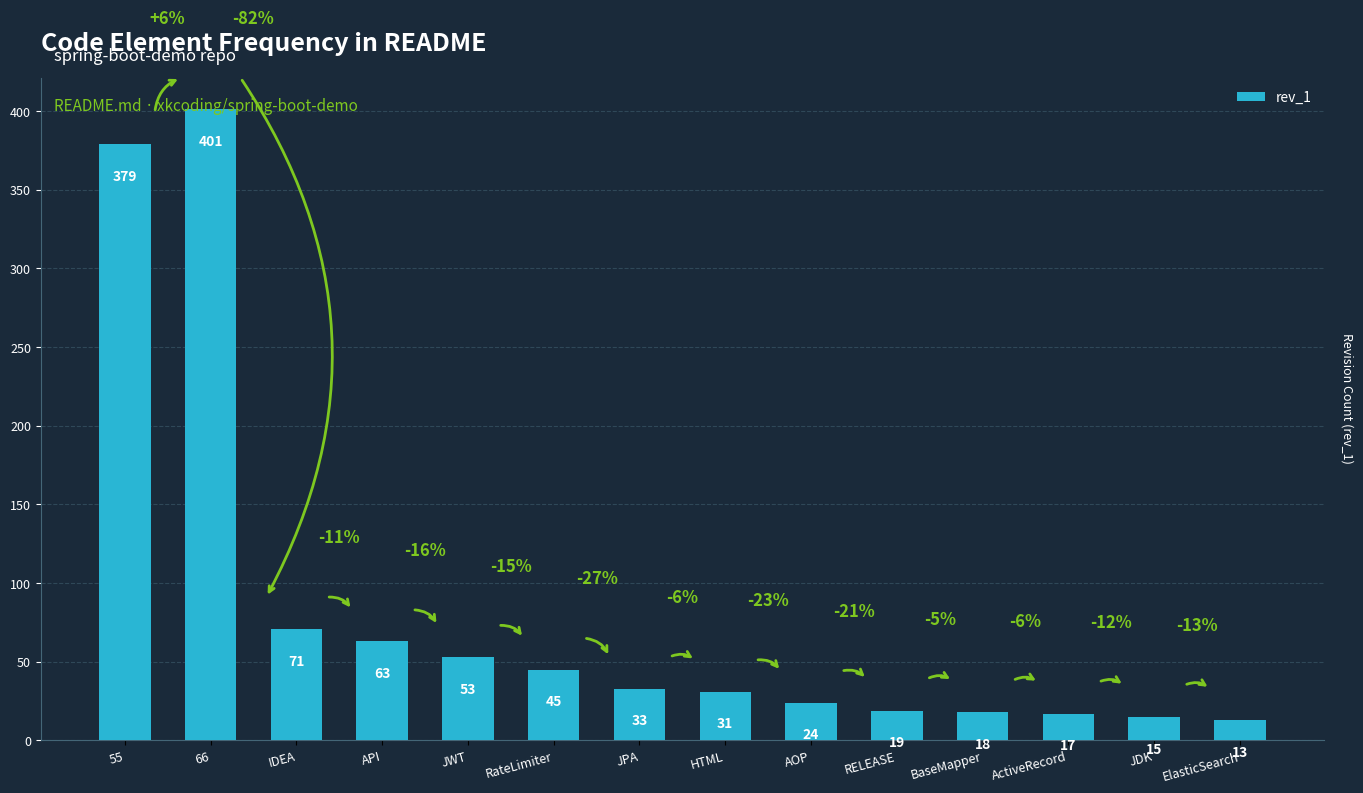

What is the average value?

84